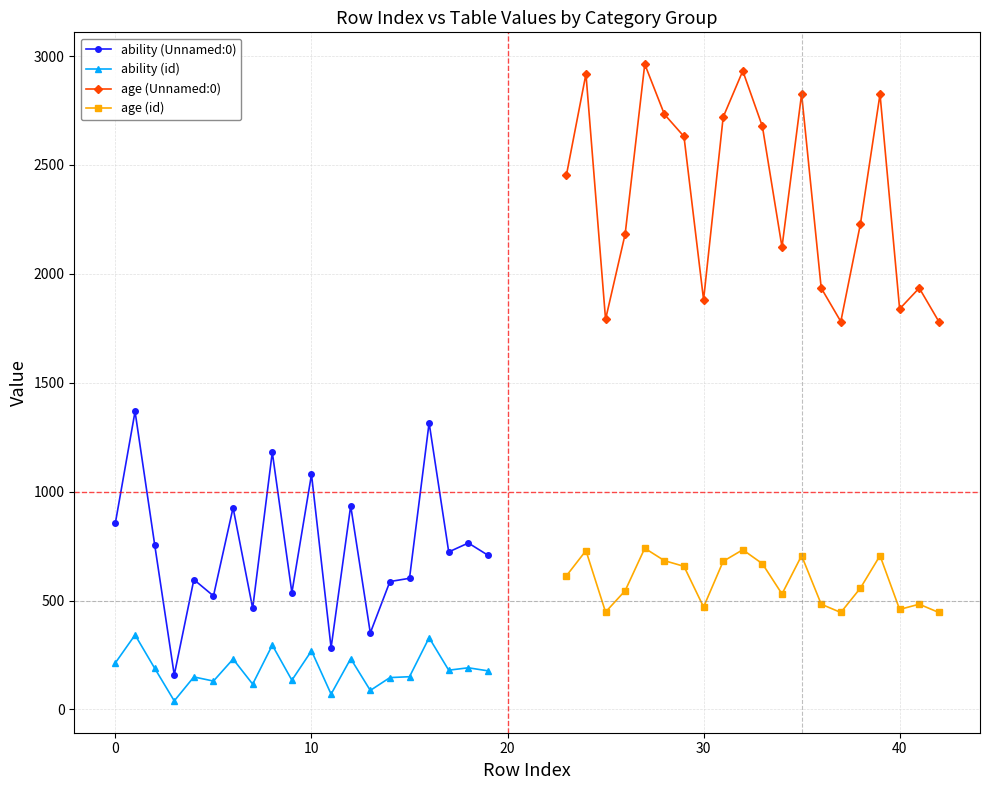

Does the chart display data point markers on the line(s)?

Yes